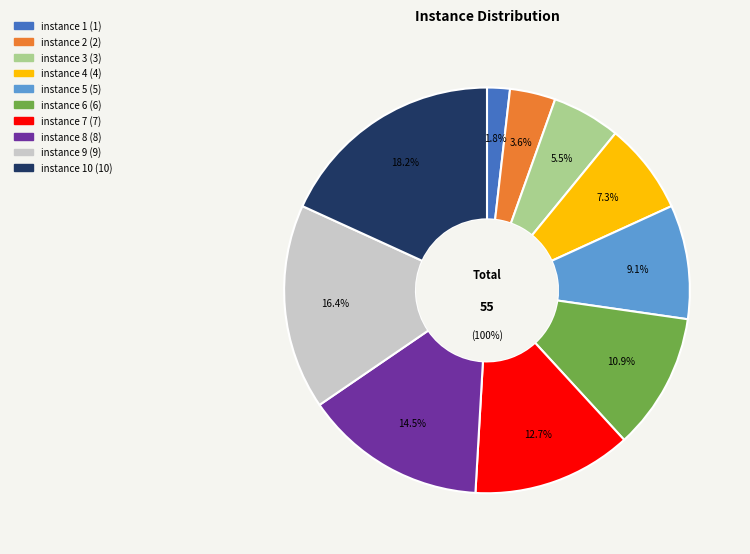

To the nearest percent, what is the average slice percentage?

10%